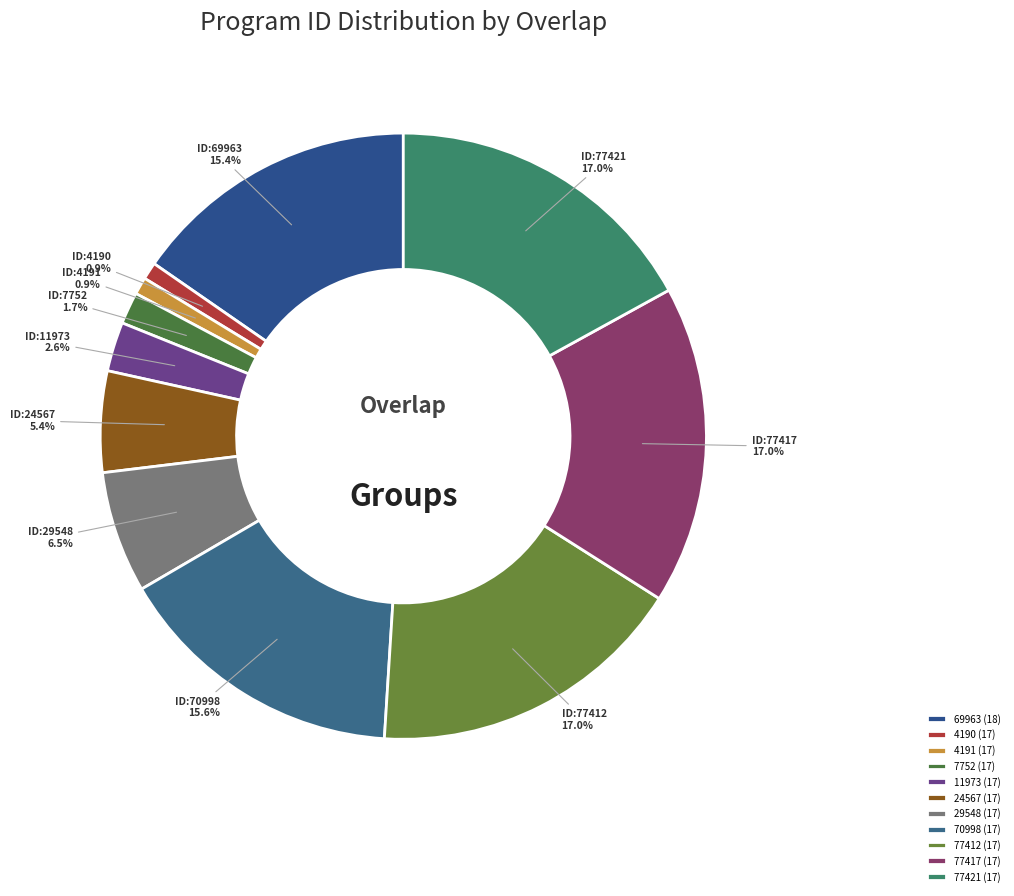

Approximately how many times larger is the value at 4191 (17) compared to 29548 (17)?

0.1